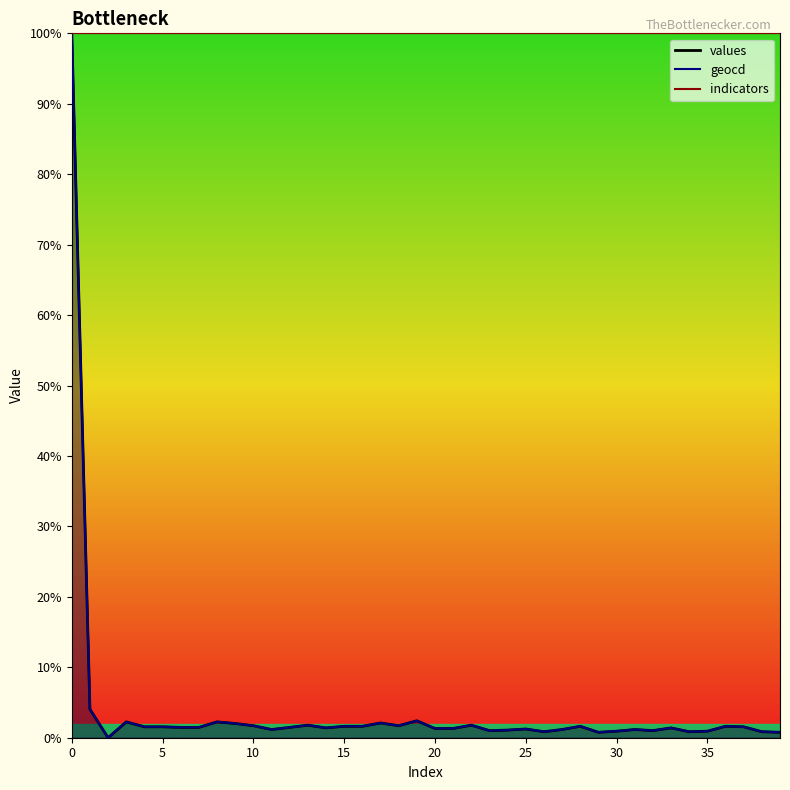

What is the total value across all series at 19?

4.8